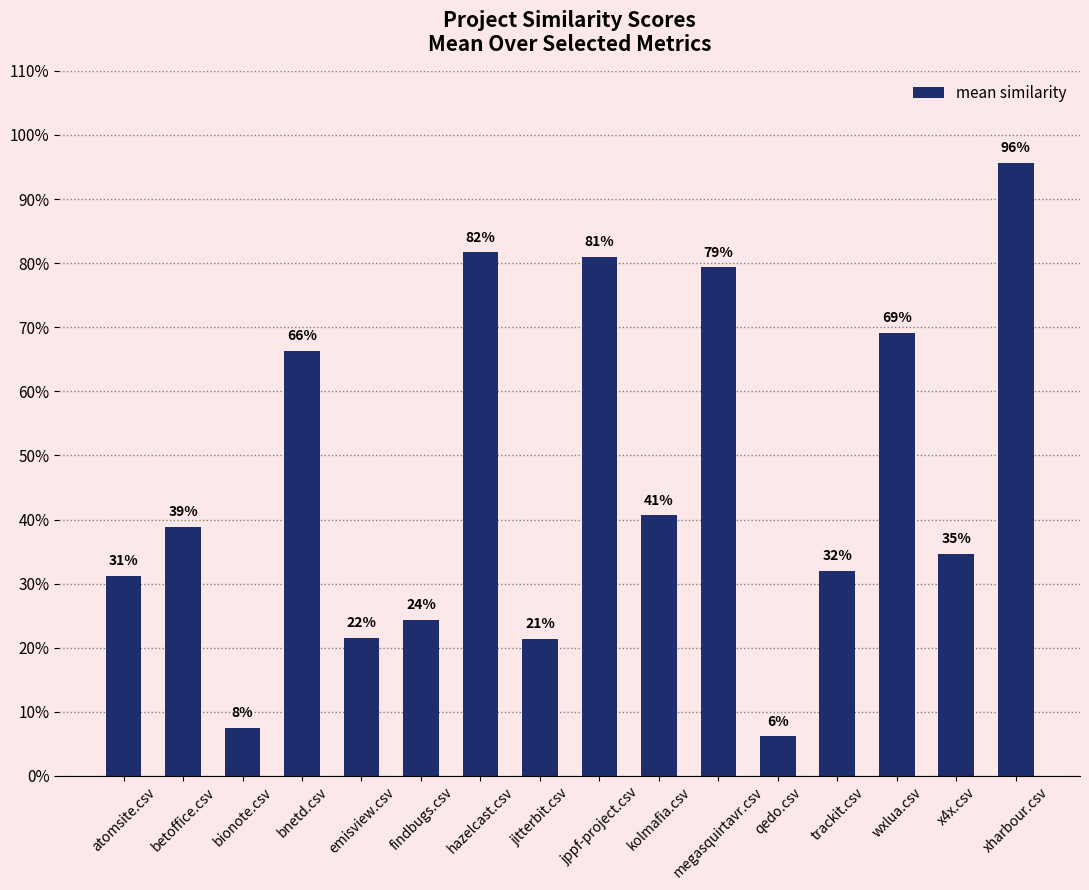

The chart shows a value of 0.1 at qedo.csv. True or false?

True